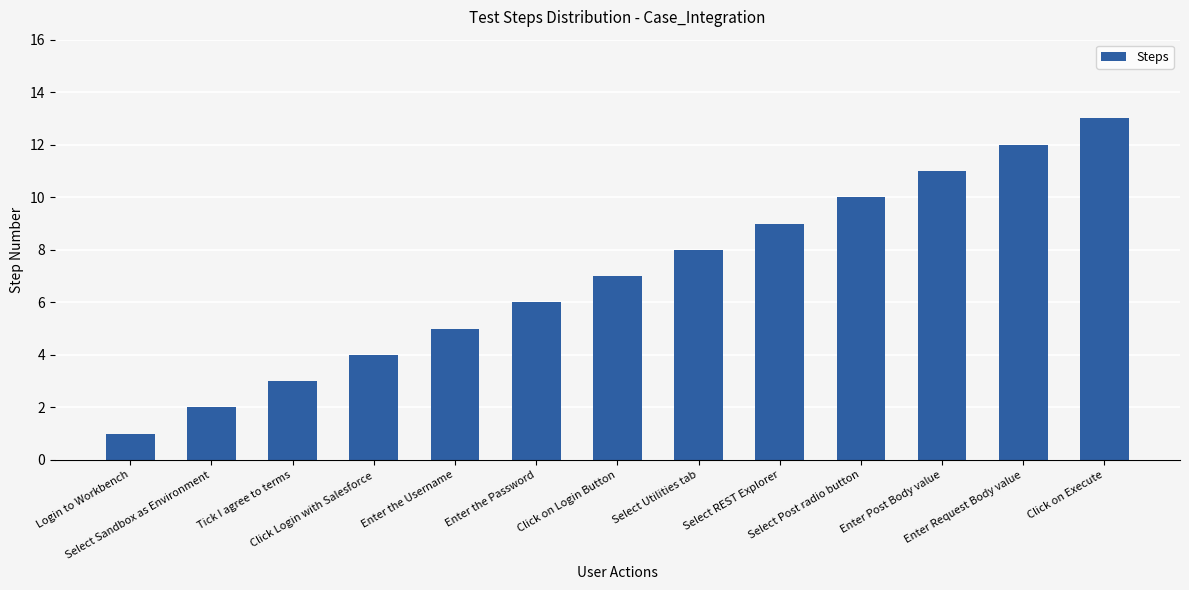

Are the bars horizontal?

No